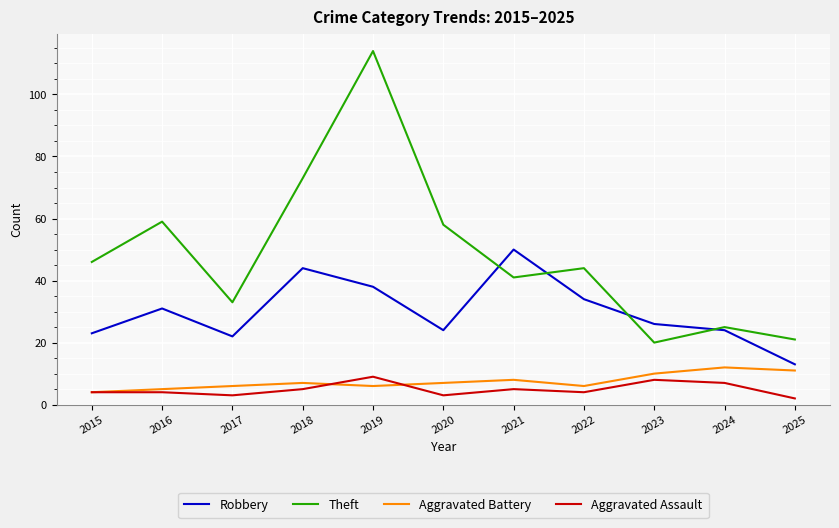

Is it true that Robbery equals 8 at 2015?

False